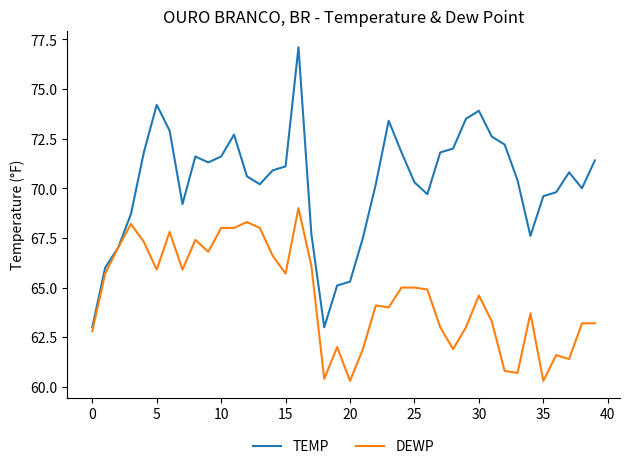

Which series has the largest range (max minus min)?

TEMP